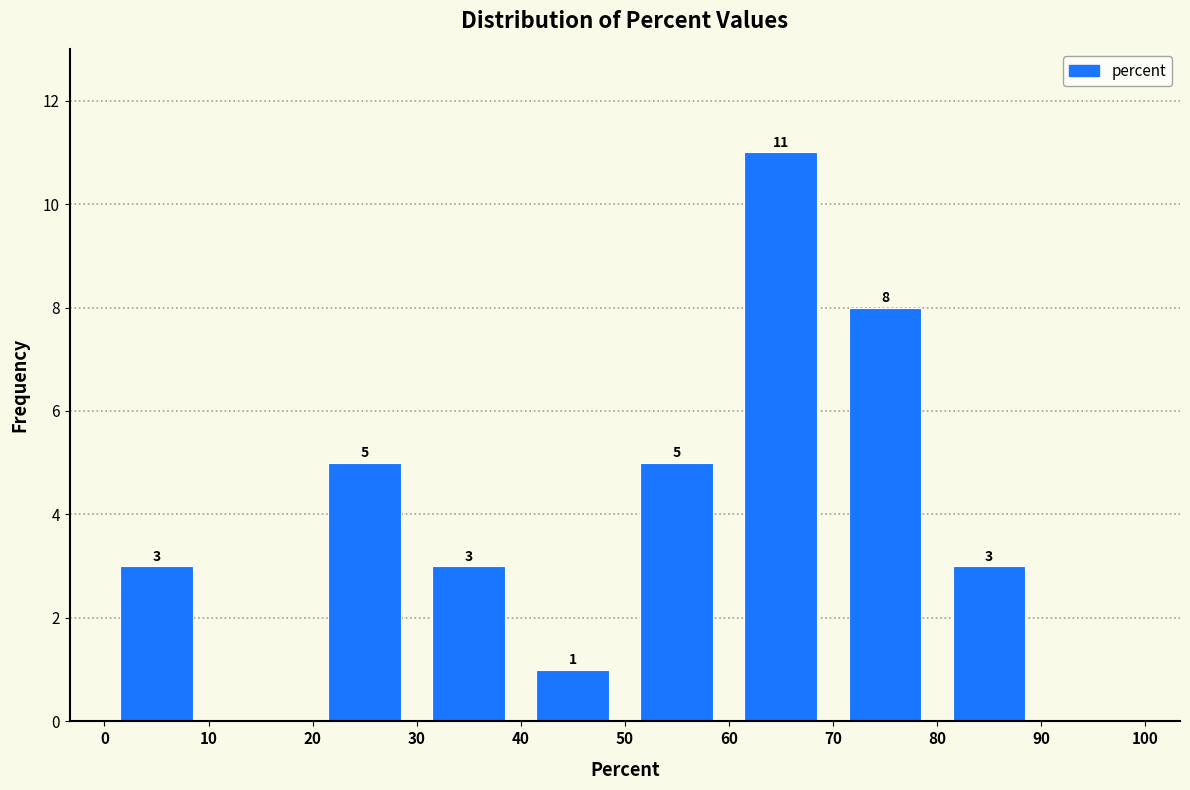

Which range on the x-axis has the tallest bar?

60 to 70